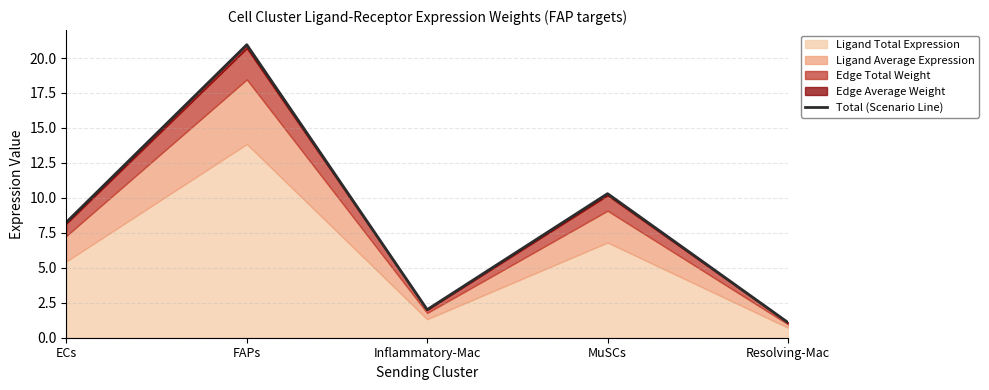

Rank the categories by value from highest to lowest.

FAPs, MuSCs, ECs, Inflammatory-Mac, Resolving-Mac